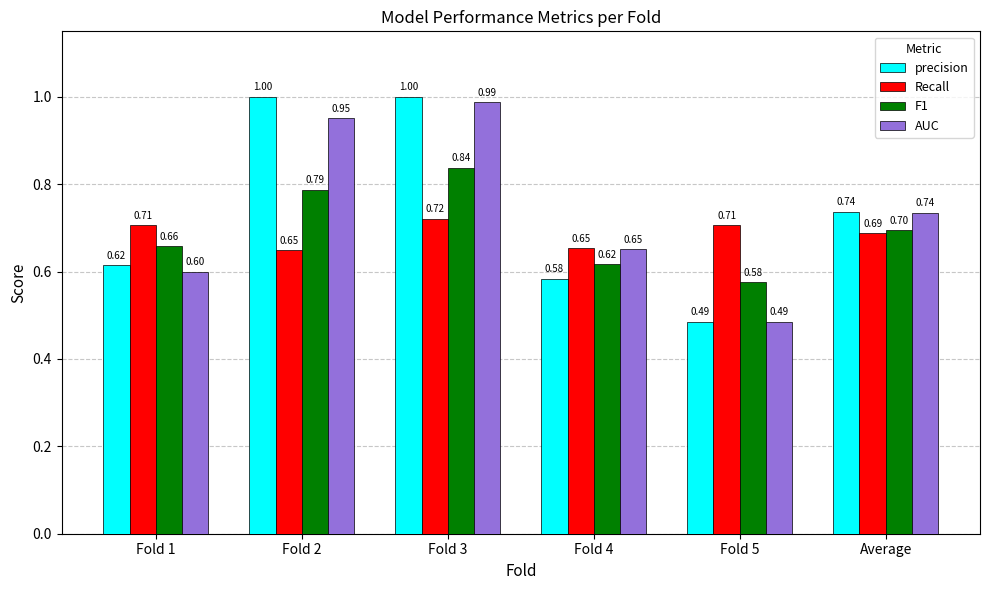

Which series has the largest total across all categories?

precision